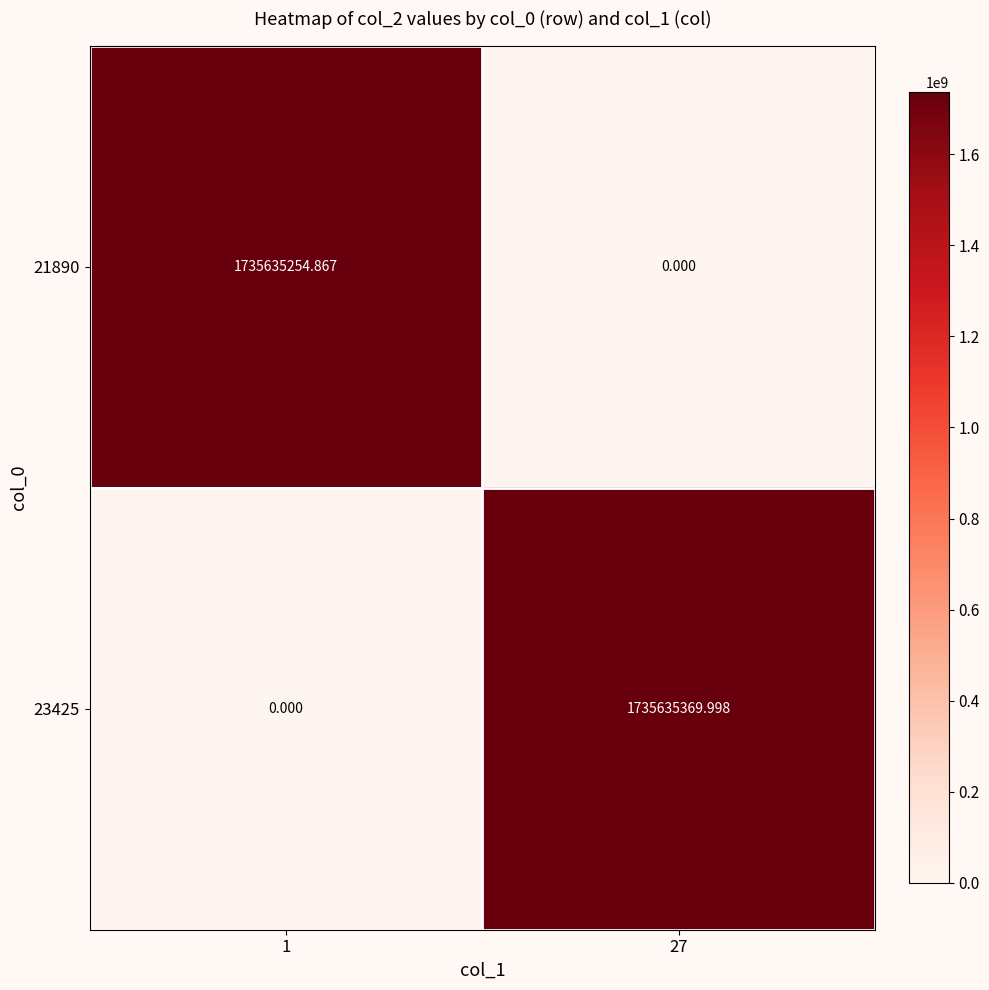

What is the maximum value shown in the chart?

1735635370.0